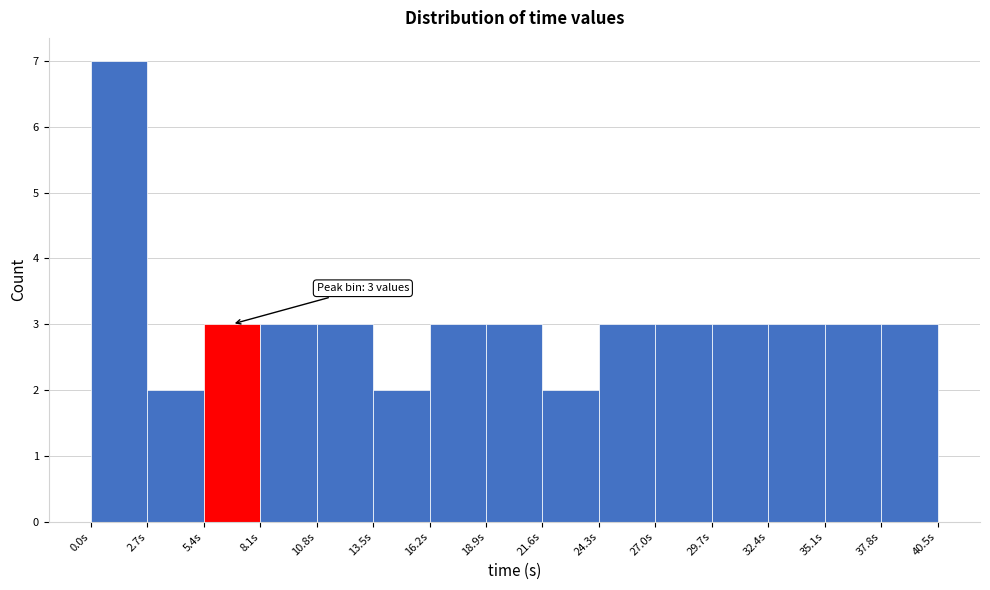

Over which range of the x-axis is the bar tallest?

0.0 to 2.5